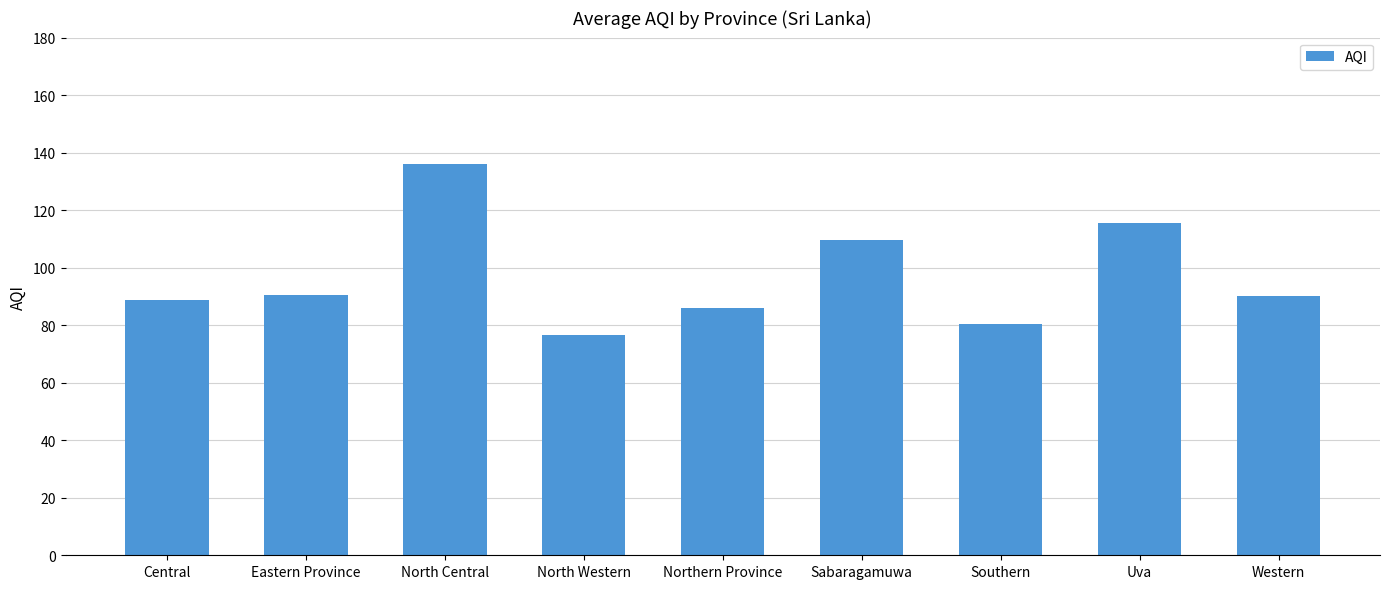

Is it true that the value at Eastern Province is 90.5?

True